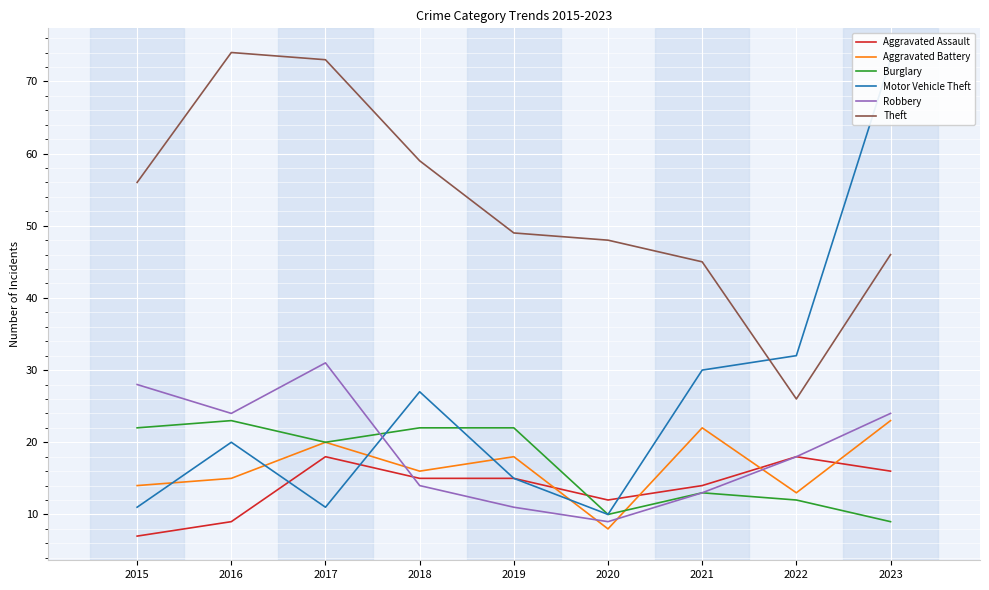

Between which two adjacent categories do Motor Vehicle Theft and Robbery first intersect?

2017 and 2018